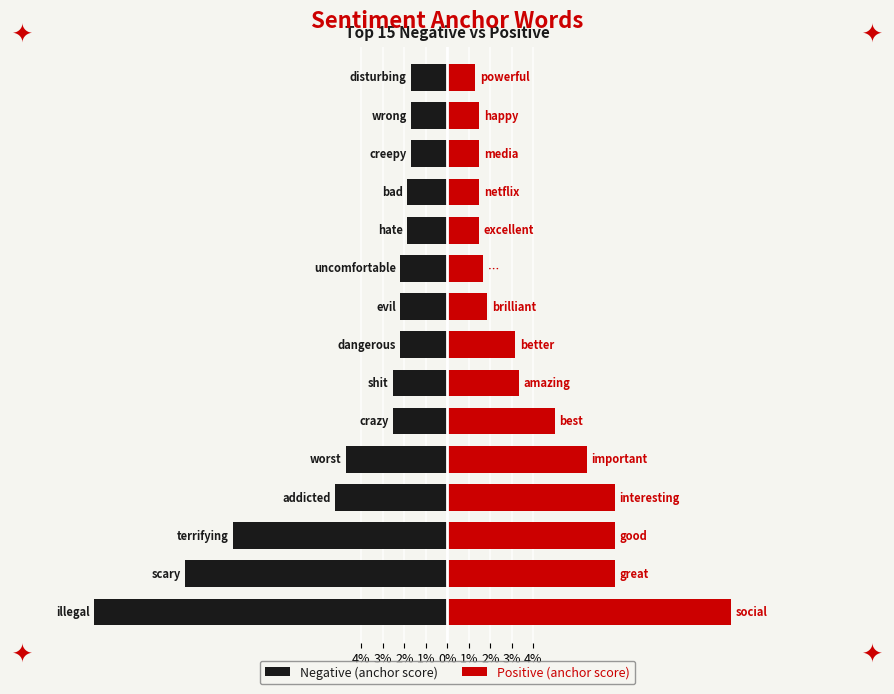

What is the greatest value displayed?

0.1